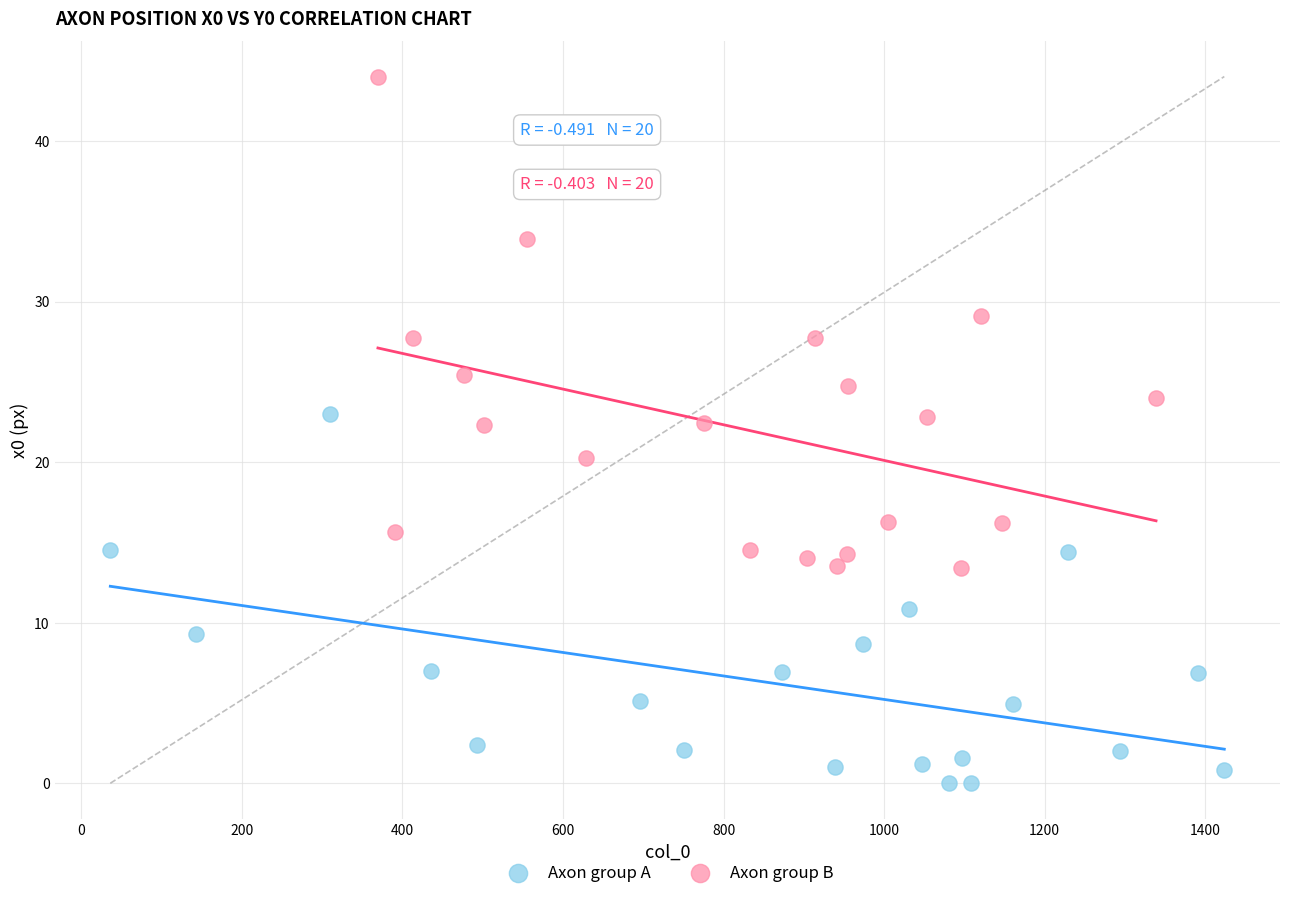

Which series reaches the maximum Y coordinate?

Axon group B